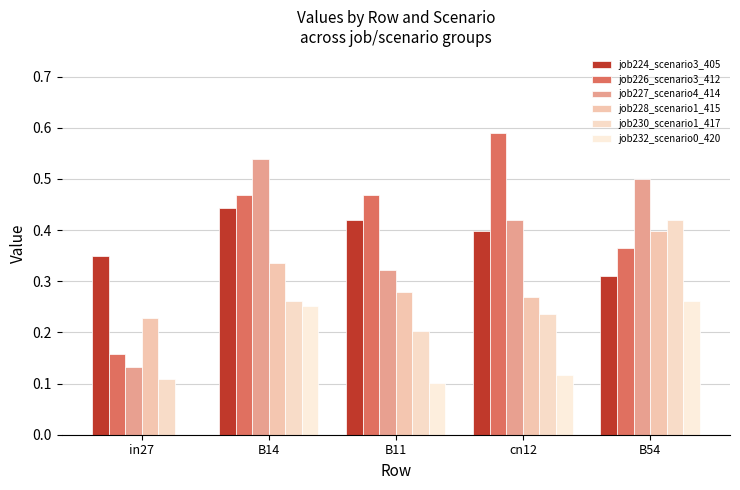

How many data points does each series have?

5